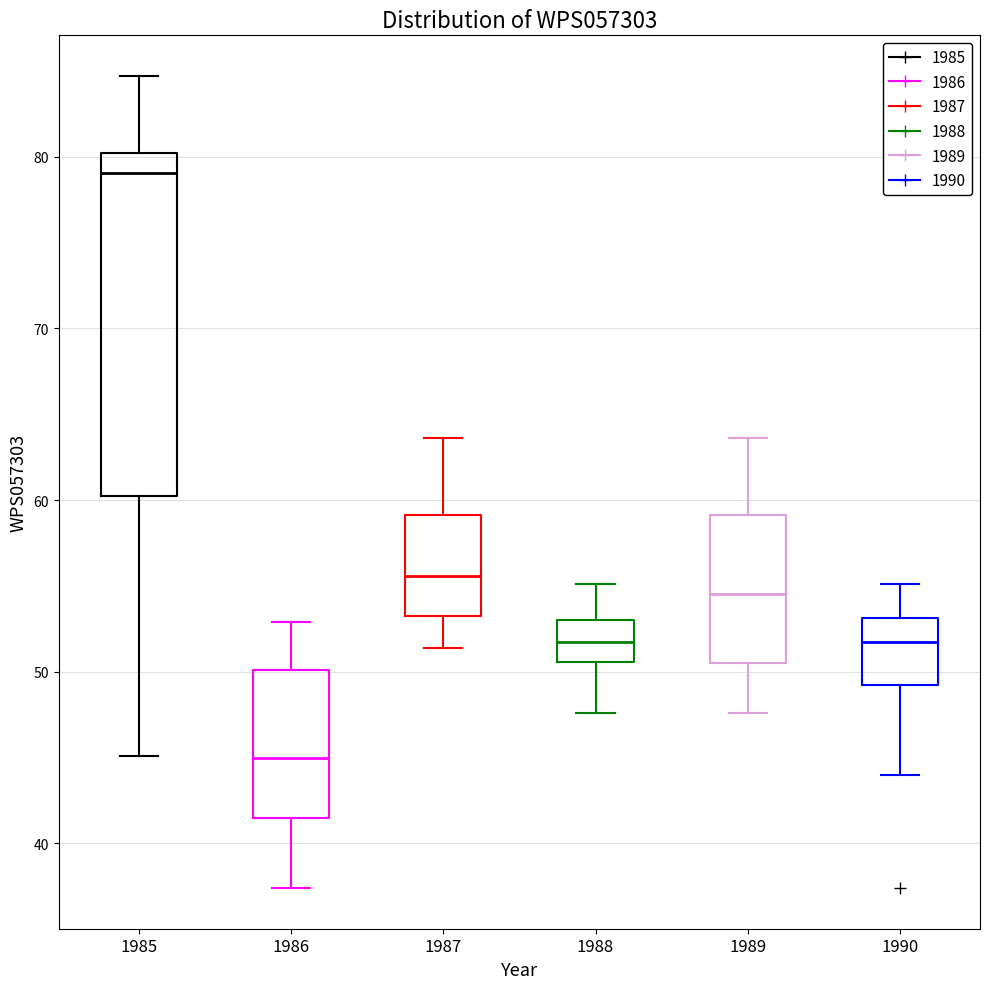

Where does the median line of the box at x = 1986 sit on the y-axis? The values are not printed on the chart, so give them approximately, as read against the axis.

45